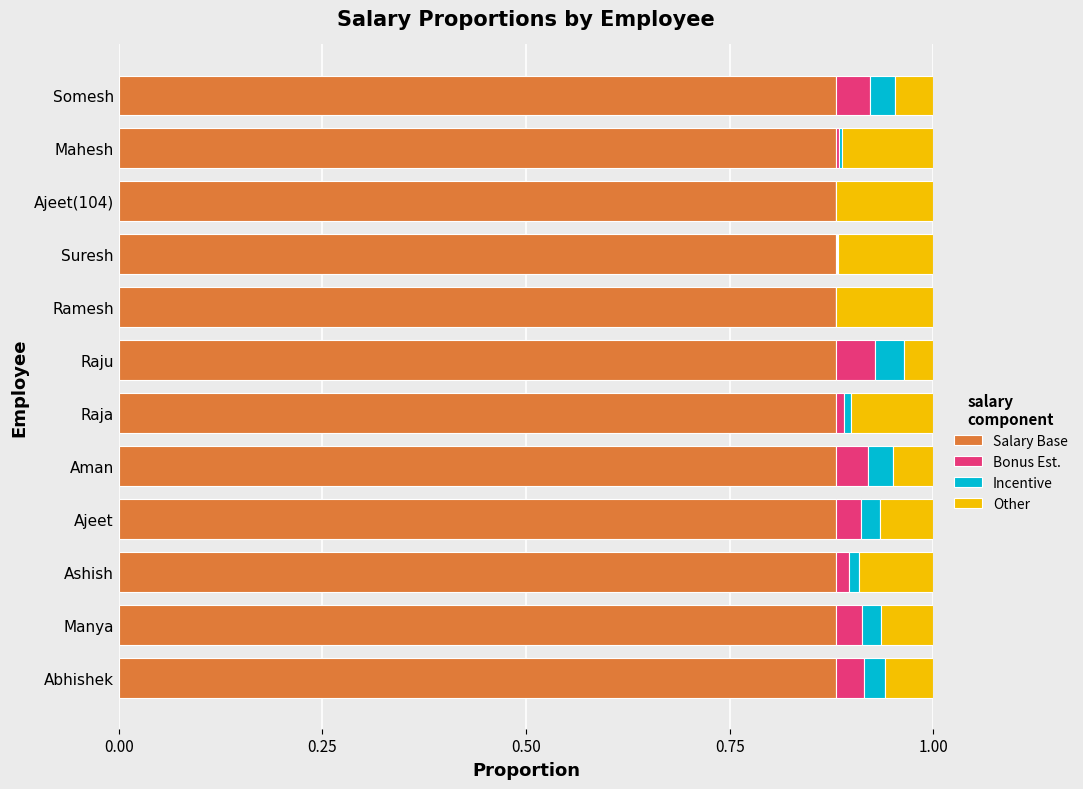

What is the sum of all Salary Base values?

10.6